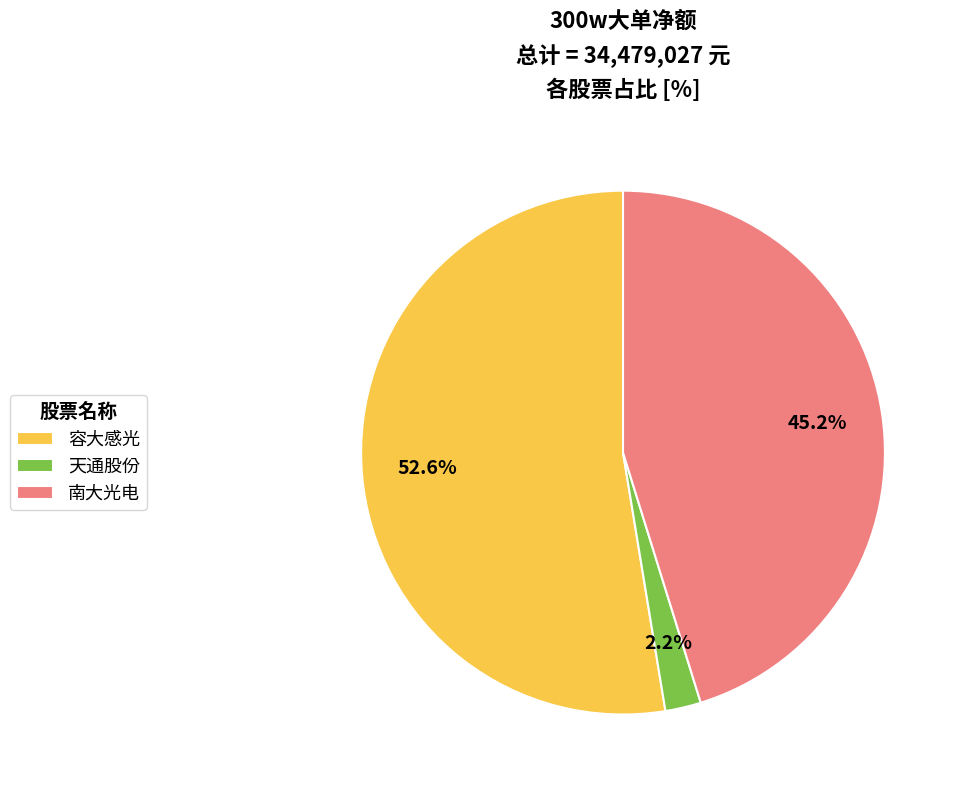

Which slice is the largest?

容大感光